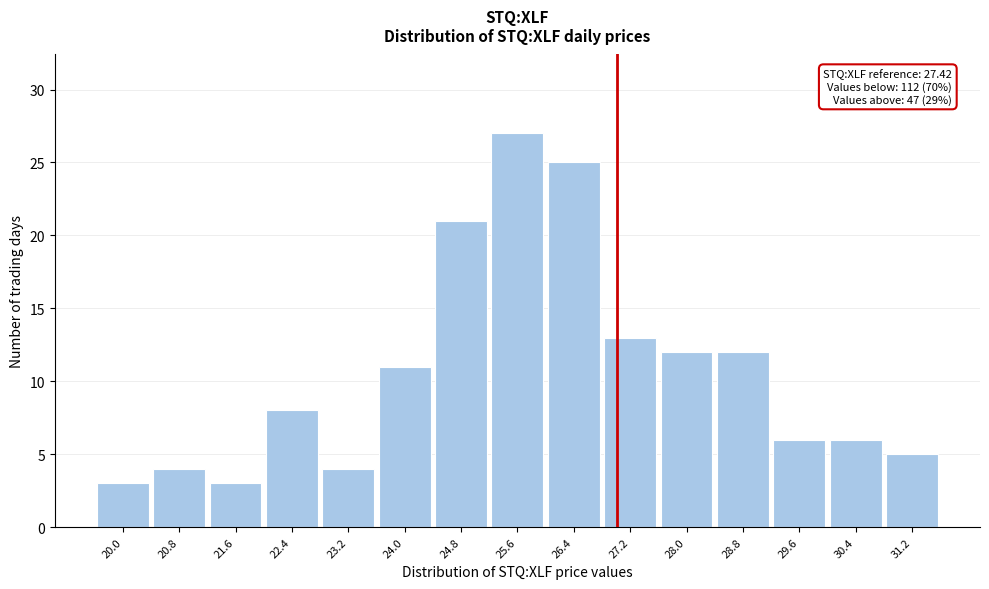

Reading right to left, list all the values displayed in this chart.

31.2=5	30.4=6	29.6=6	28.8=12	28.0=12	27.2=13	26.4=25	25.6=27	24.8=21	24.0=11	23.2=4	22.4=8	21.6=3	20.8=4	20.0=3